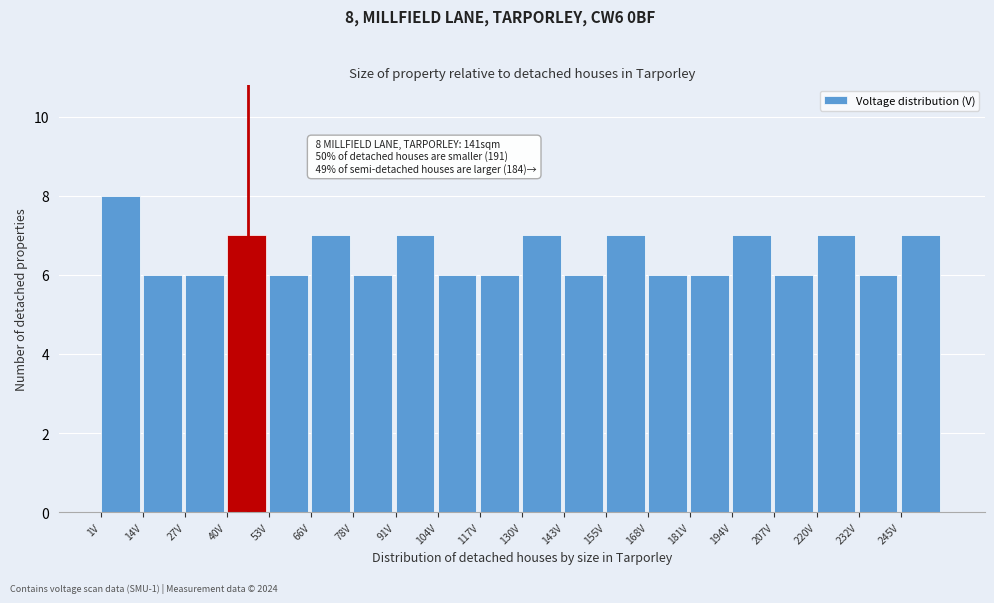

Which range on the x-axis has the tallest bar?

2 to 14